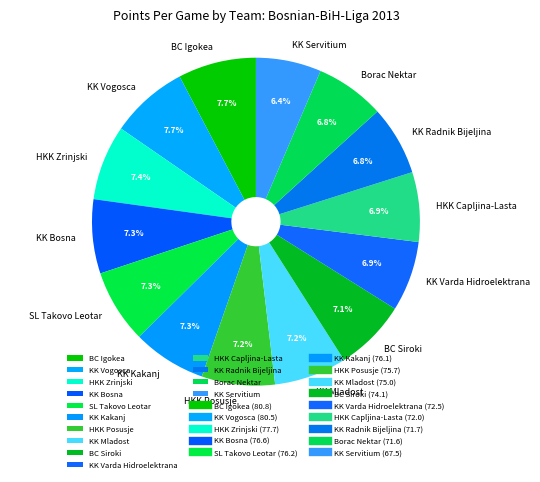

How many slices are in this pie chart?

14